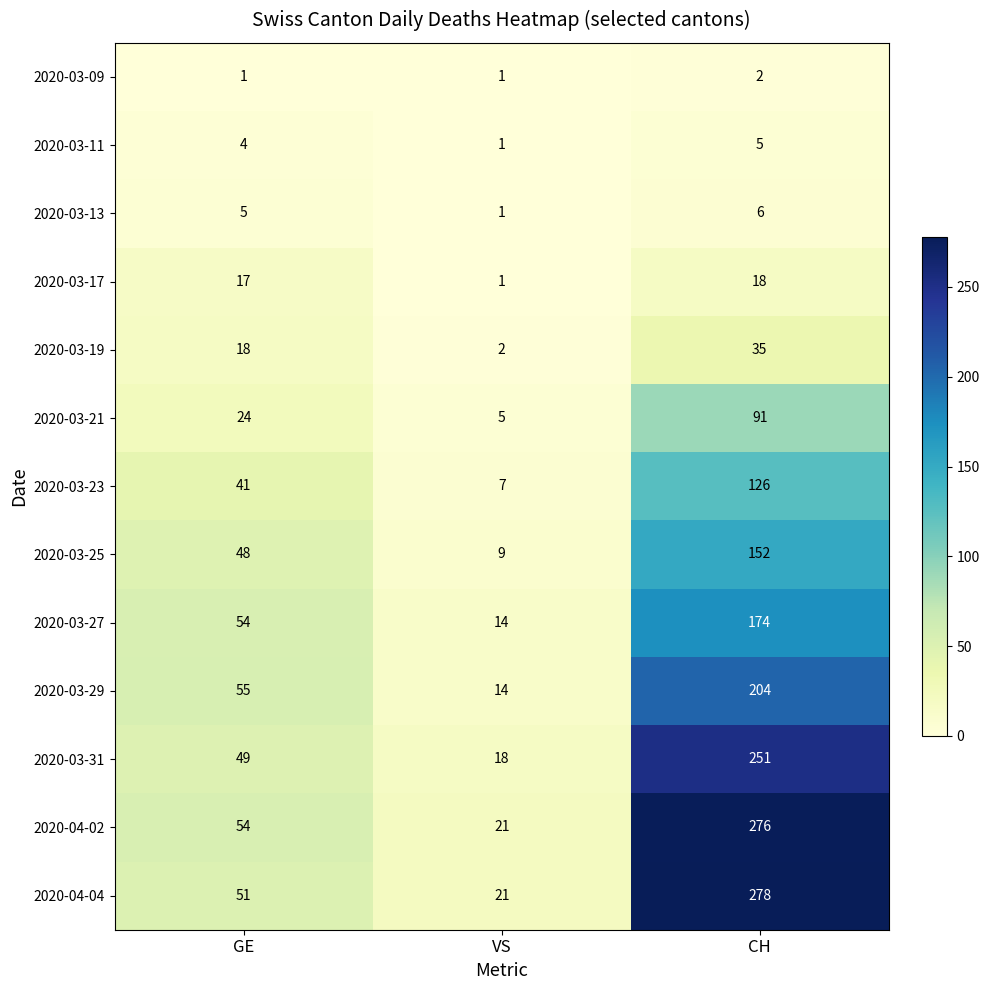

Which series changed the most between GE and CH?

2020-04-04